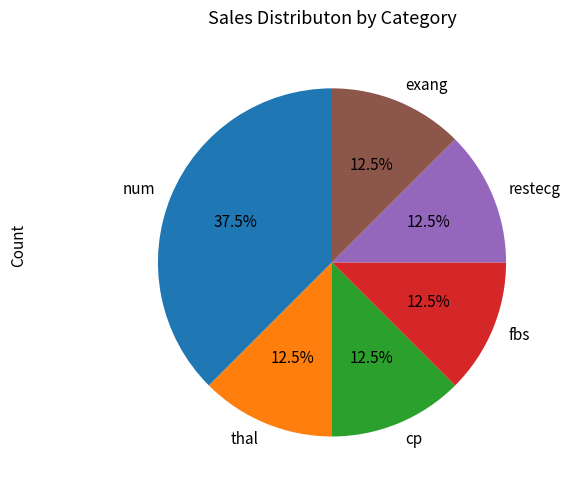

Does thal represent more than half of the total?

No